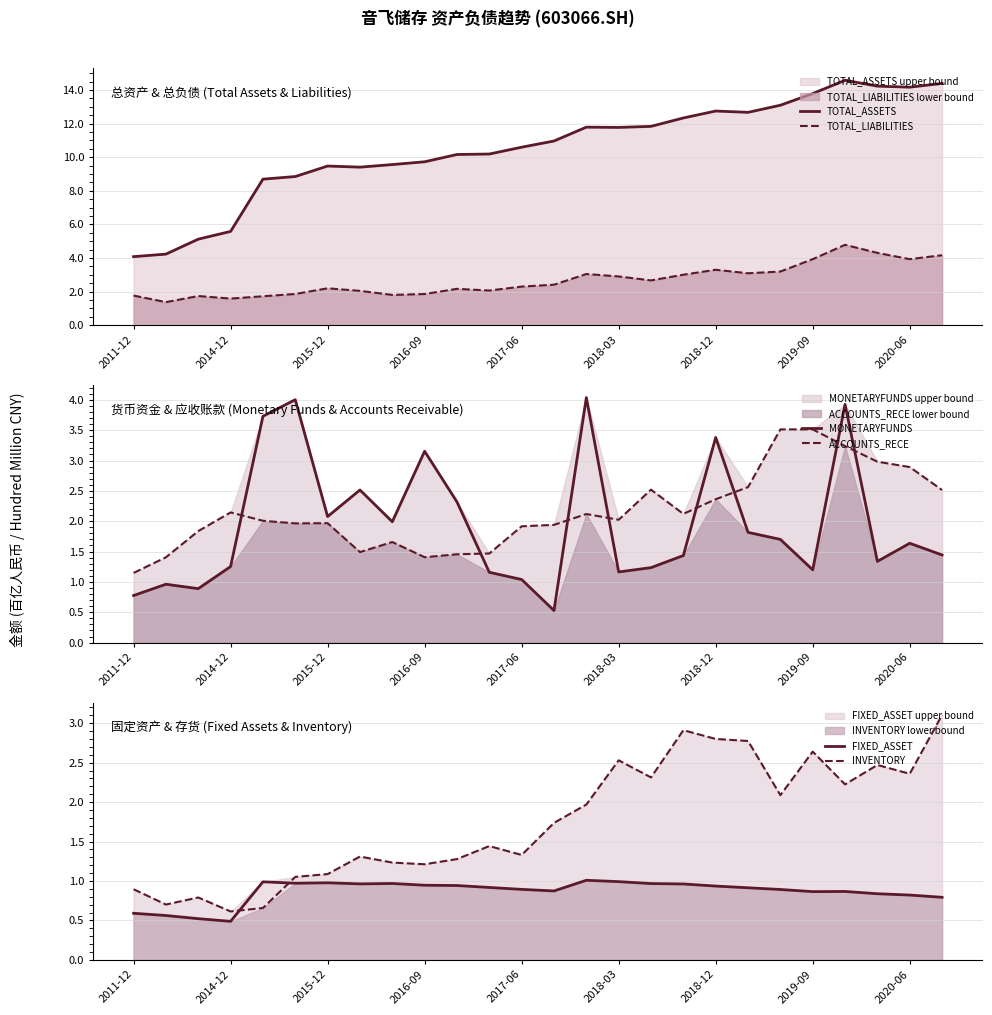

True or false: TOTAL_ASSETS has a value of 4.3 at 2020-06.

False